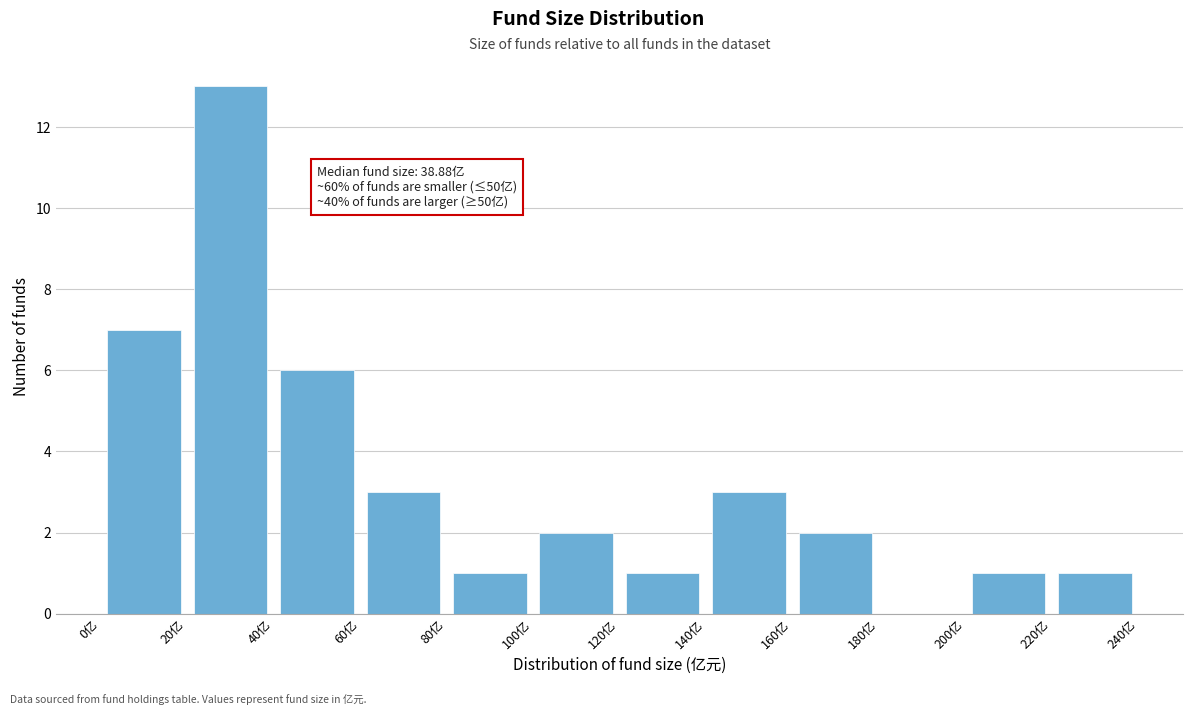

Over which range of the x-axis is the bar tallest?

20 to 40